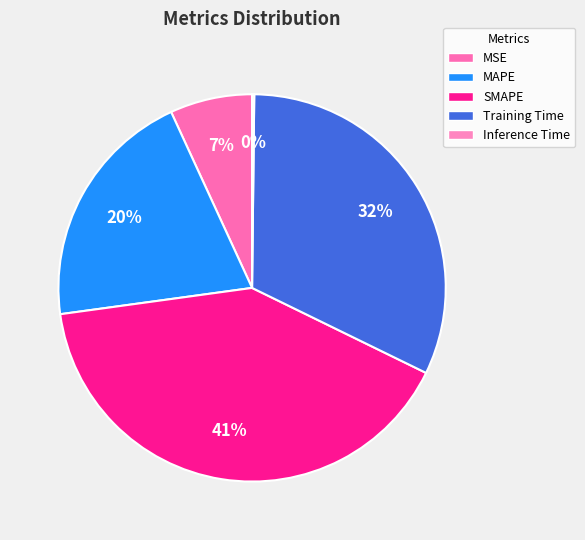

Does MSE account for over 50% of the chart?

No